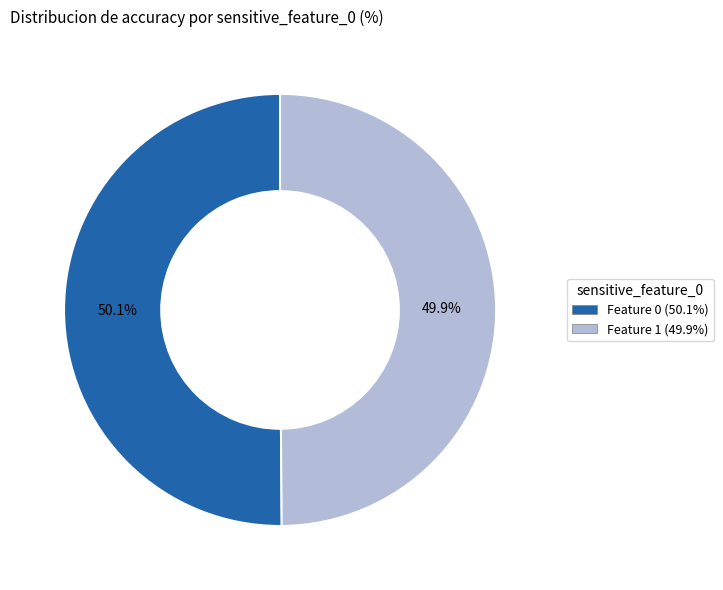

Does any single category account for the majority?

Yes